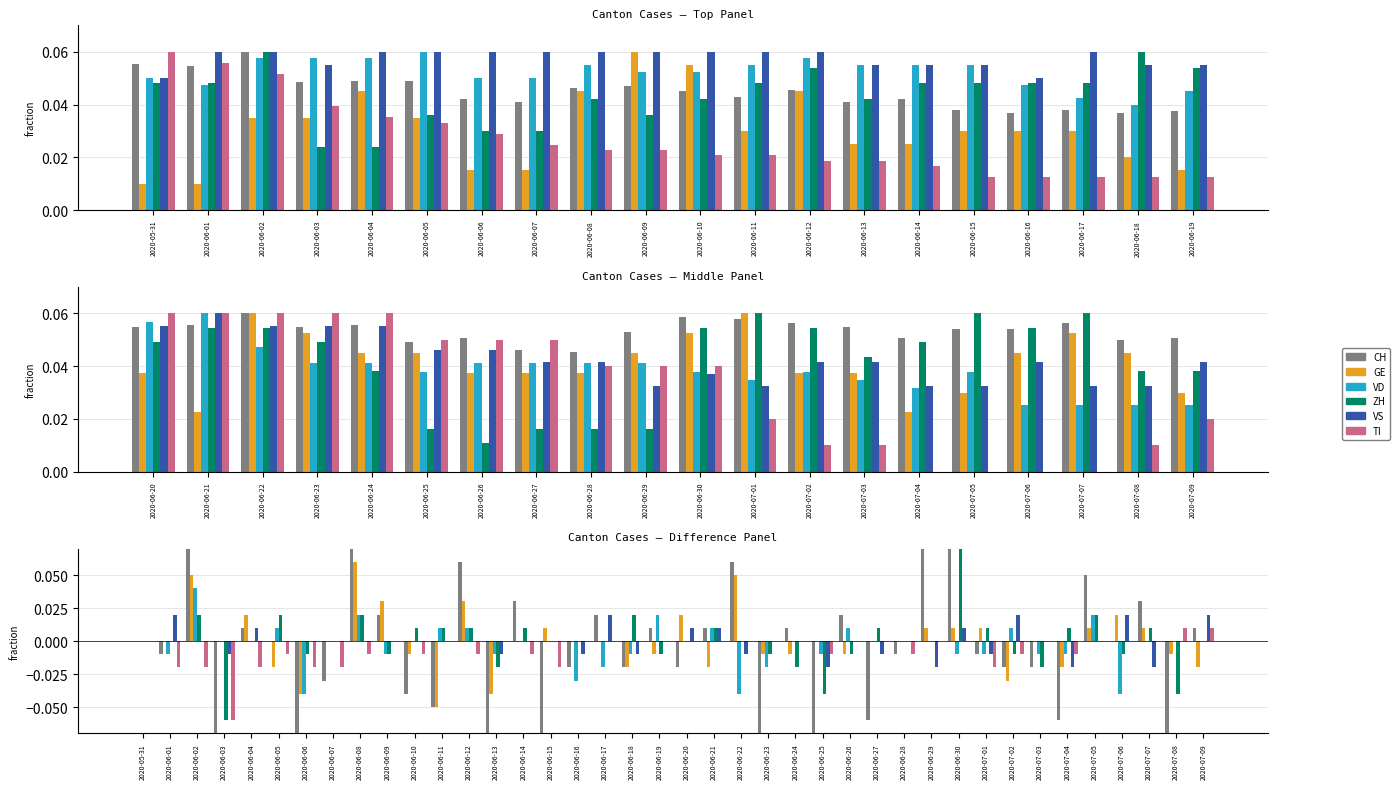

What are all the series names shown in the legend?

CH, GE, VD, ZH, VS, TI